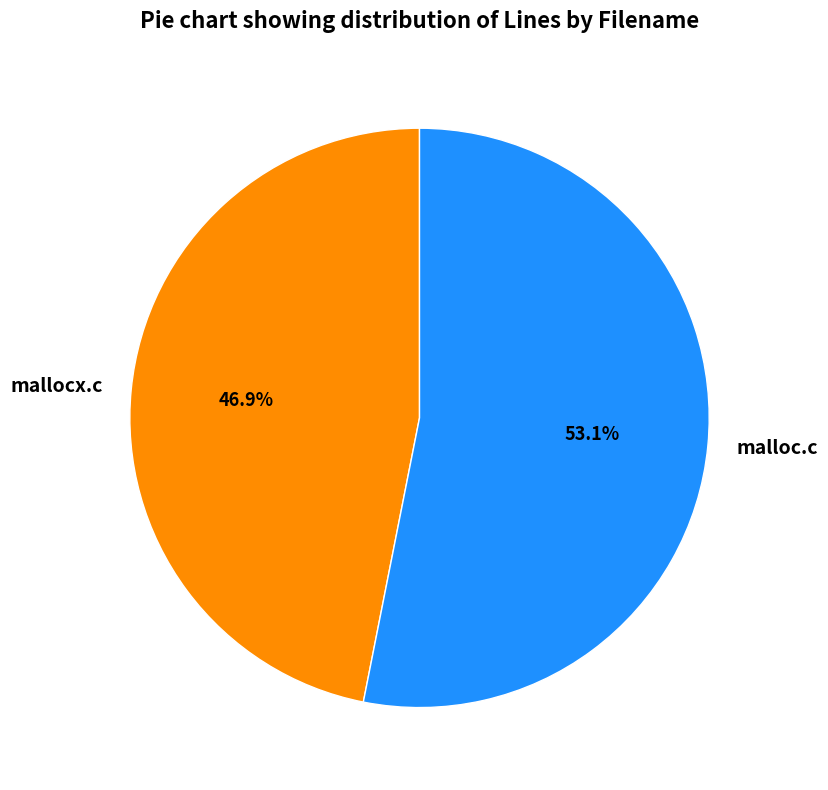

Which slice is the largest?

malloc.c